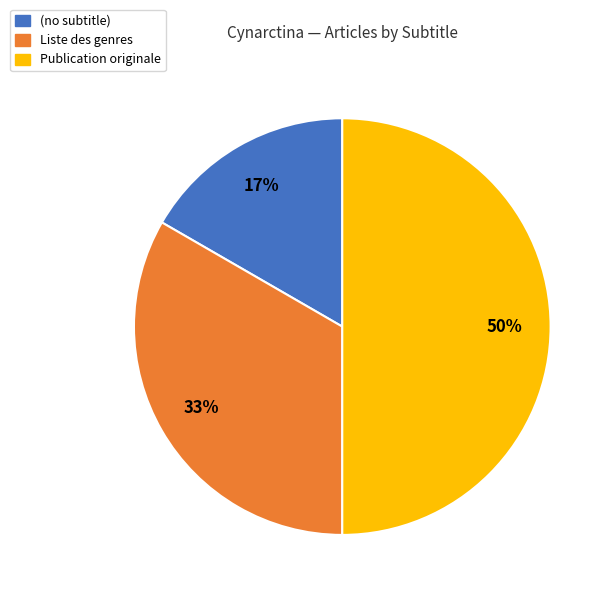

Rank the categories by value from highest to lowest.

Publication originale, Liste des genres, (no subtitle)